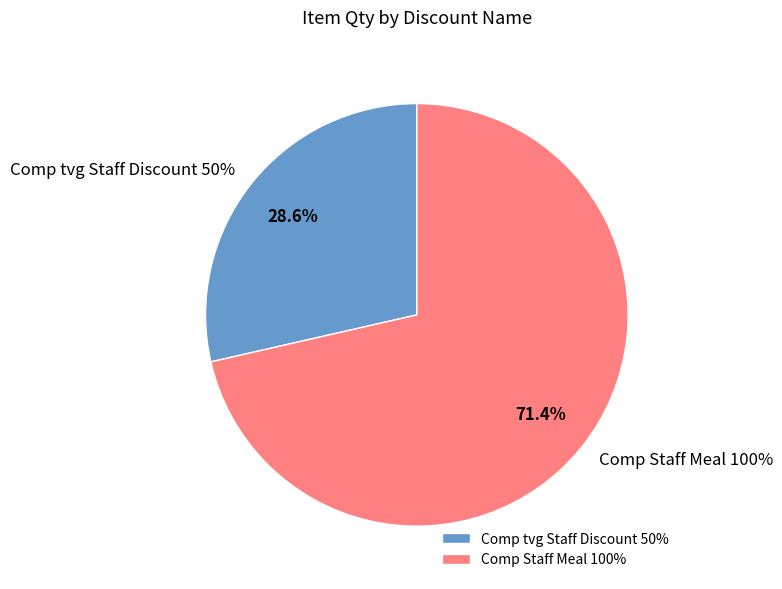

Is there a majority slice in this chart?

Yes